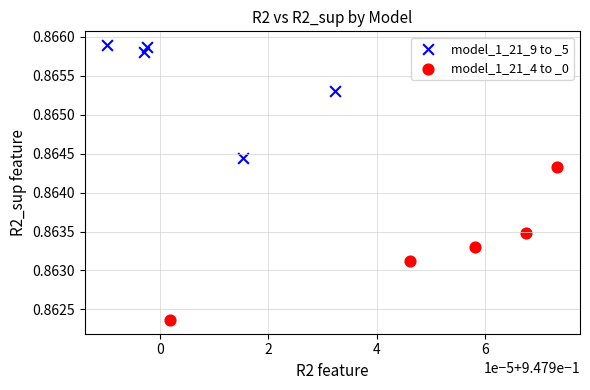

What are all the series names shown in the legend?

model_1_21_9 to _5, model_1_21_4 to _0